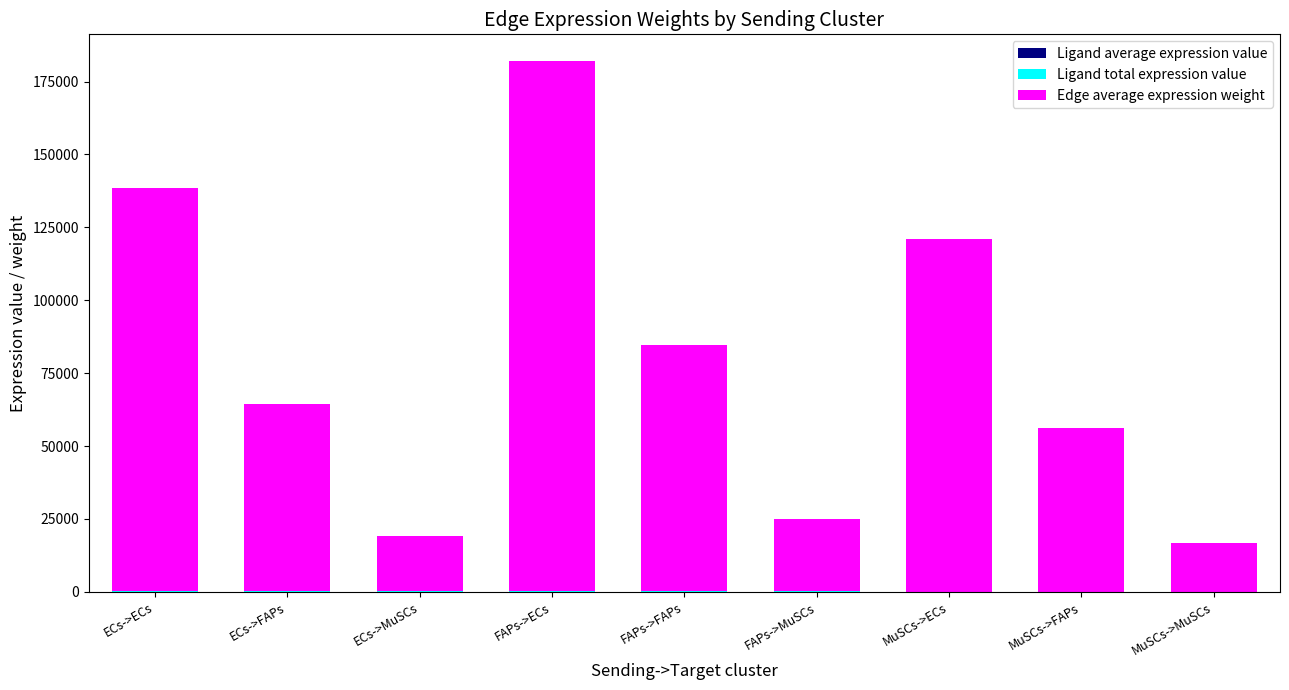

At which category is the sum across all series the highest?

FAPs->ECs